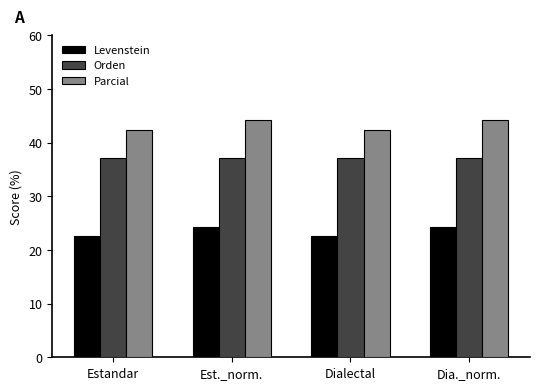

Read the Parcial value at Estandar.

42.4